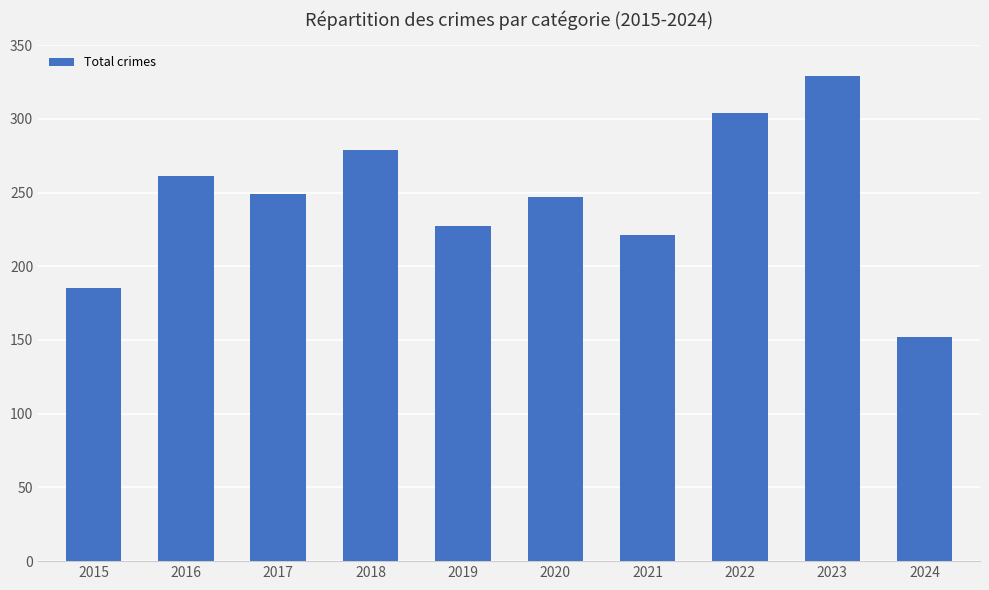

Reading right to left, extract all data points from this chart.

2024=152	2023=329	2022=304	2021=221	2020=247	2019=227	2018=279	2017=249	2016=261	2015=185